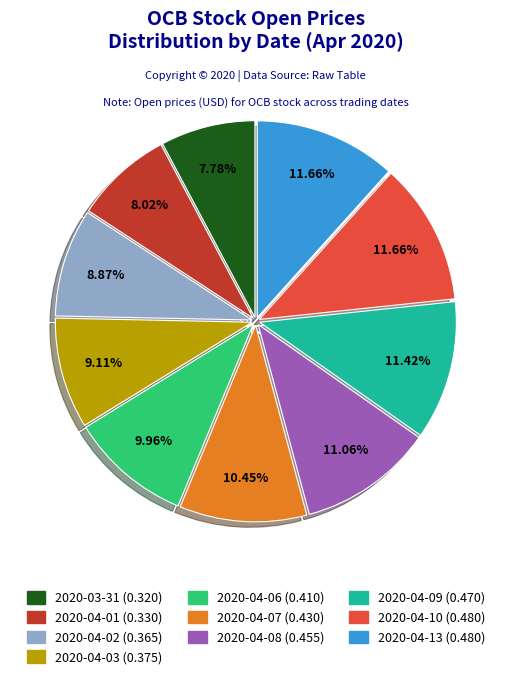

How much of the chart is everything except 2020-04-01?

92.0%